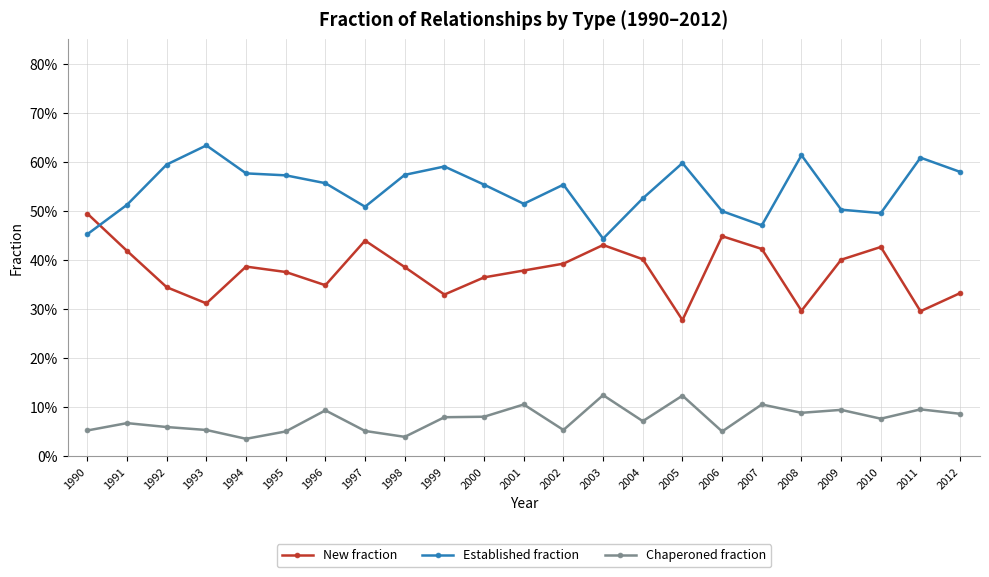

Which label corresponds to the largest value in the chart?

1993